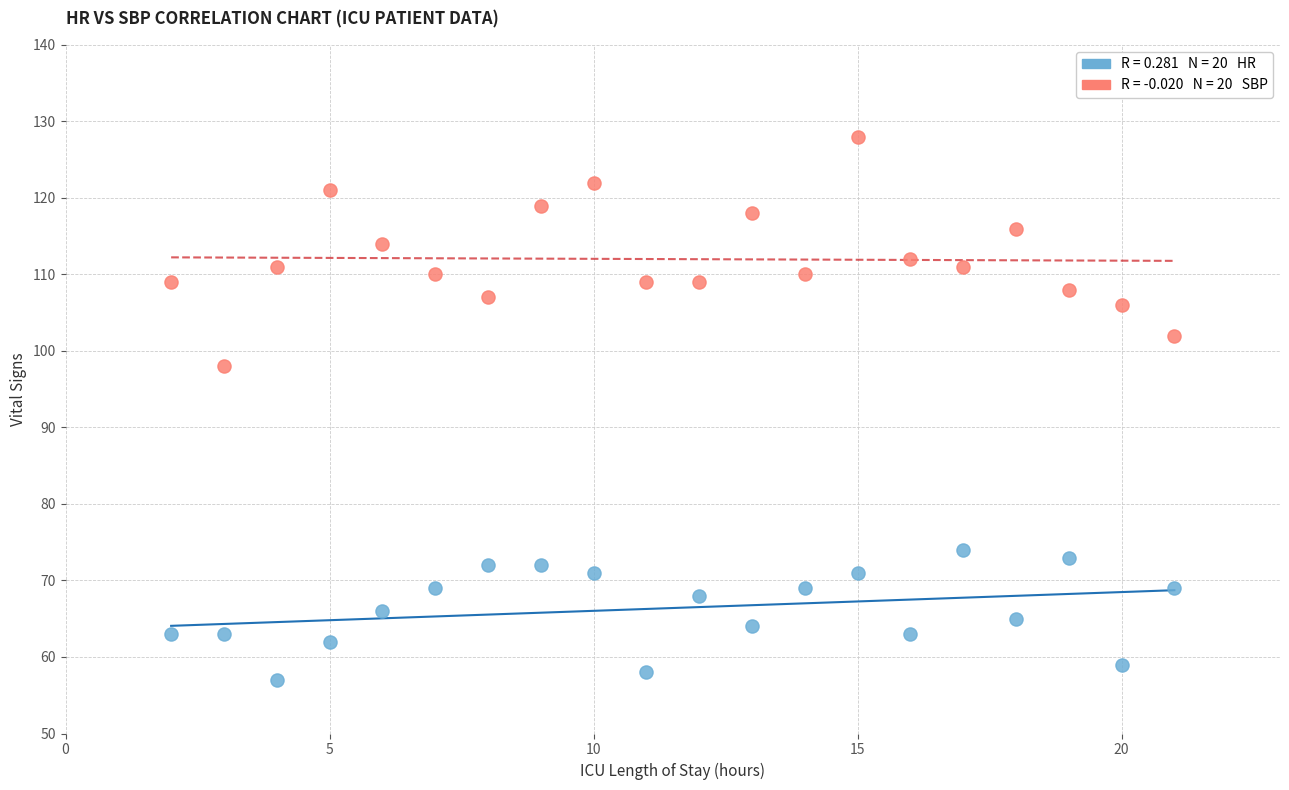

Across all data points, what is the range of X values (max minus min)?

19